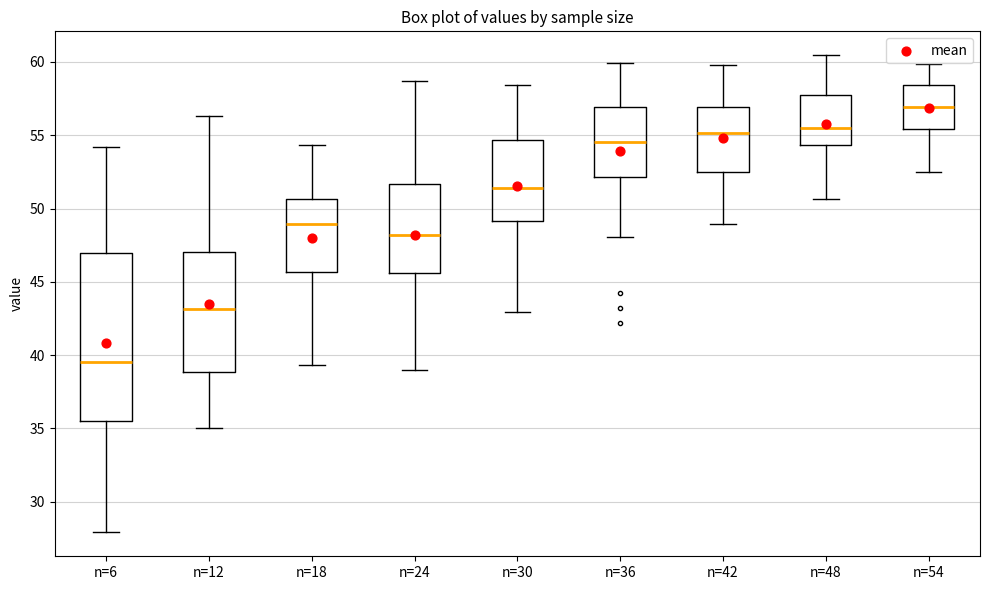

Which box has the highest median line?

n=54